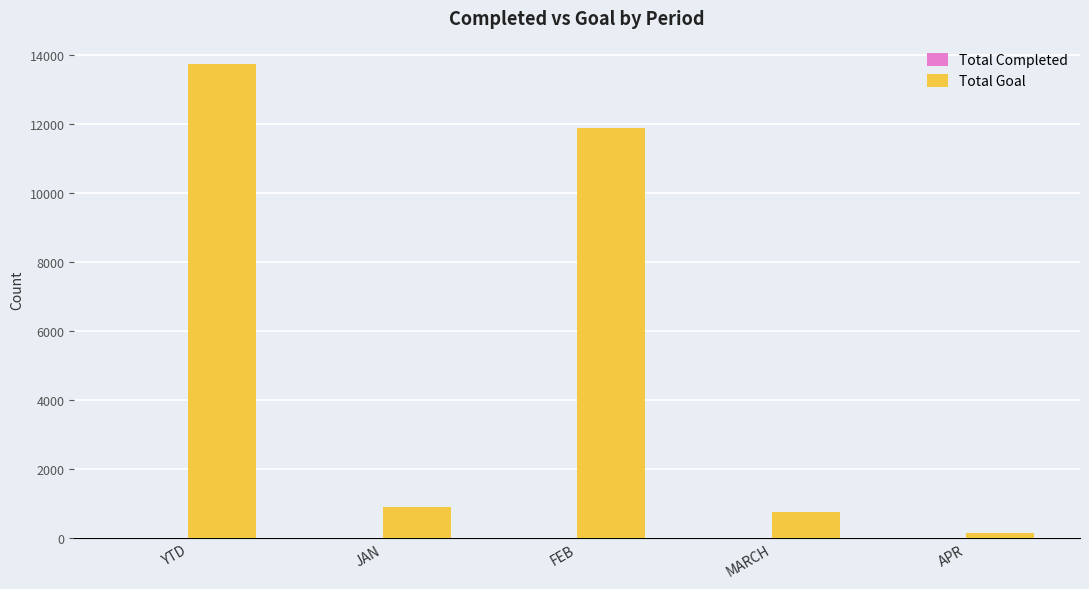

Between FEB and MARCH, which series saw the biggest shift?

Total Goal